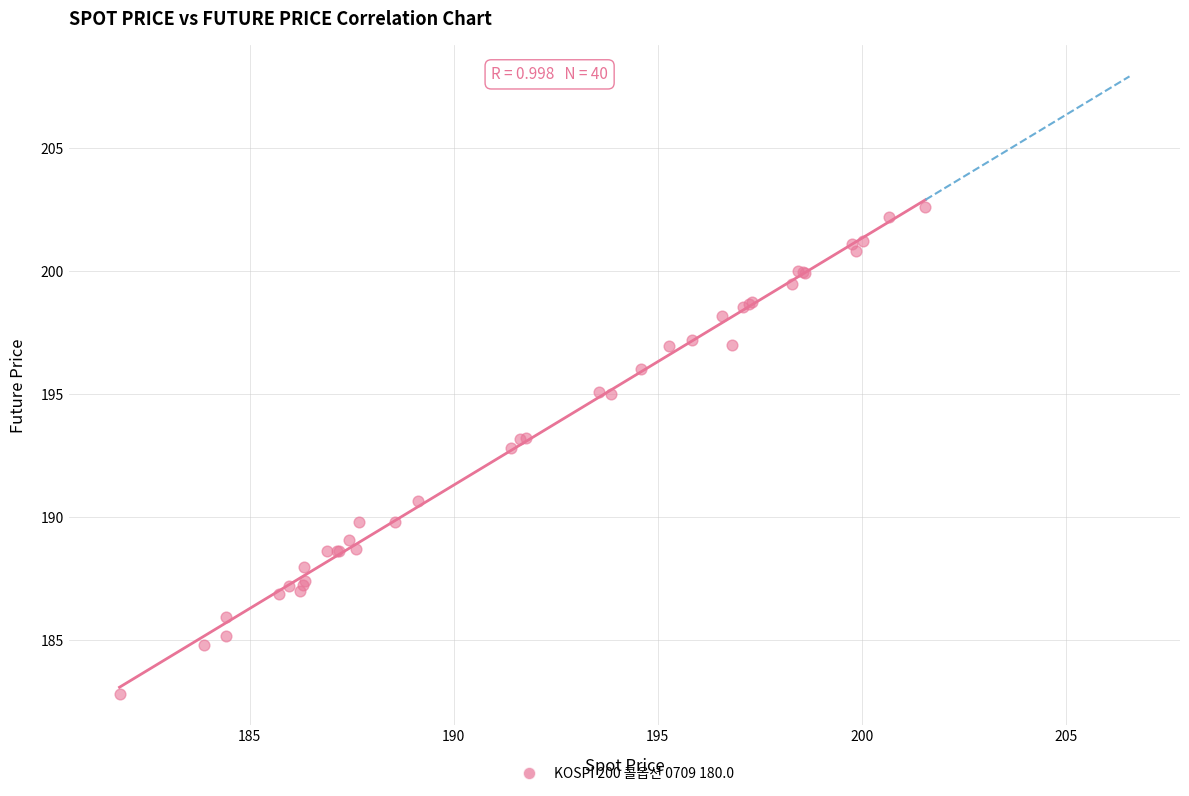

What Y value in the scatter plot is closest to 192?

192.8